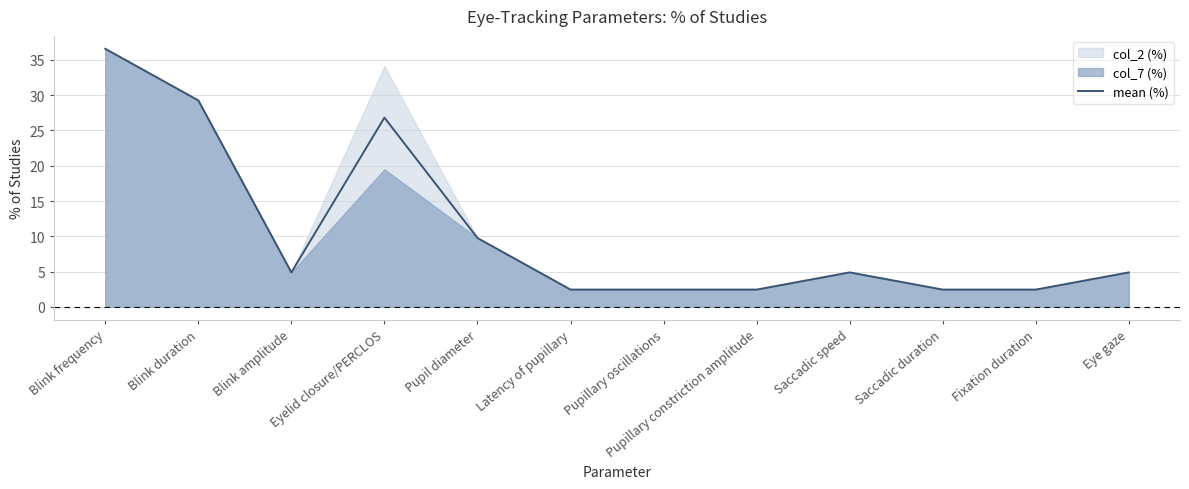

Rank the categories by value from highest to lowest.

Blink frequency, Blink duration, Eyelid closure/PERCLOS, Pupil diameter, Blink amplitude, Saccadic speed, Eye gaze, Latency of pupillary, Pupillary oscillations, Pupillary constriction amplitude, Saccadic duration, Fixation duration